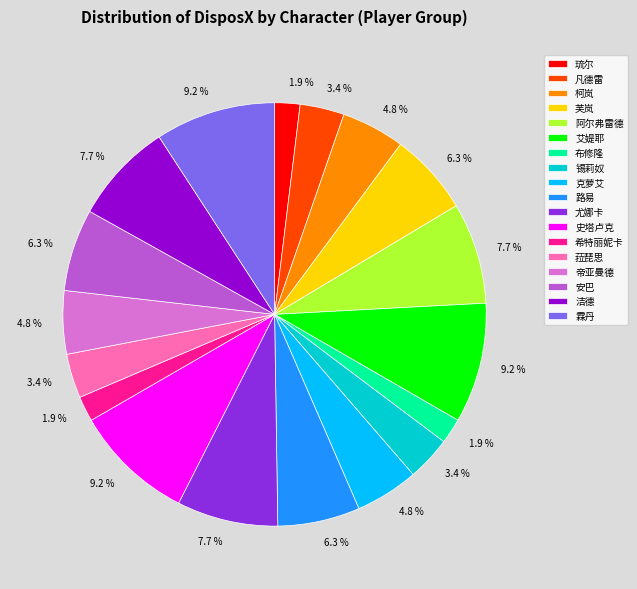

To the nearest percent, what is the combined percentage of 霖丹 and 洁德?

17%